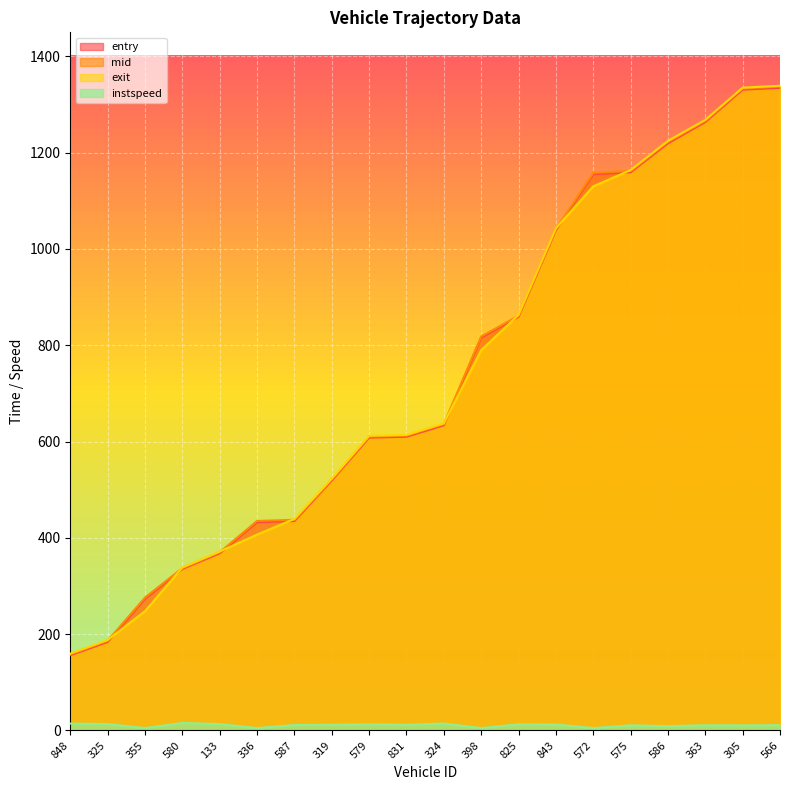

True or false: instspeed has a value of 1.1 at 355.

False